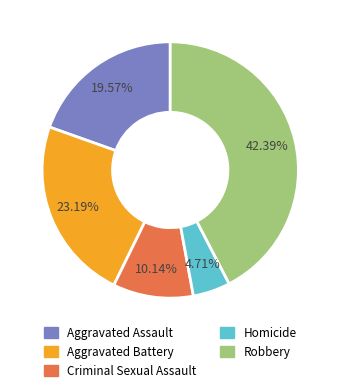

How much of the chart is everything except Homicide?

95.3%